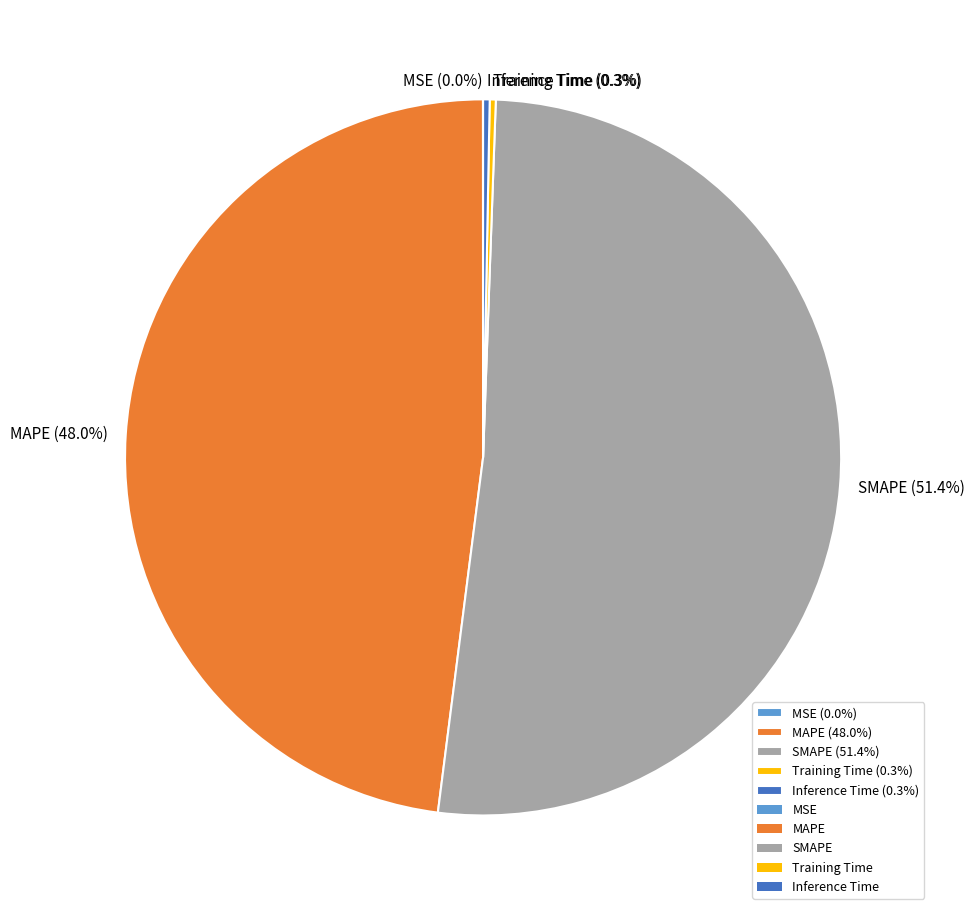

To the nearest percent, what is the average slice percentage?

20%